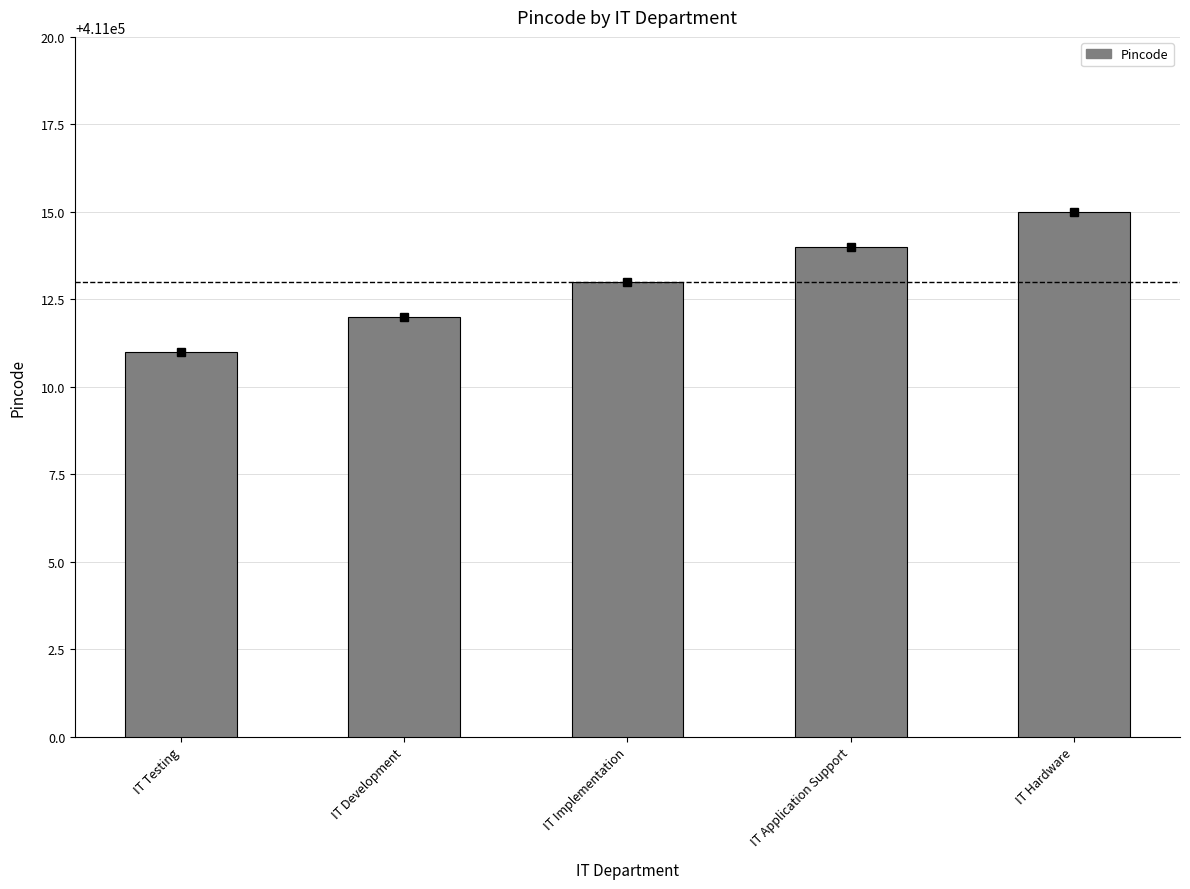

What is the ratio of the value at IT Implementation to the value at IT Development?

1.0